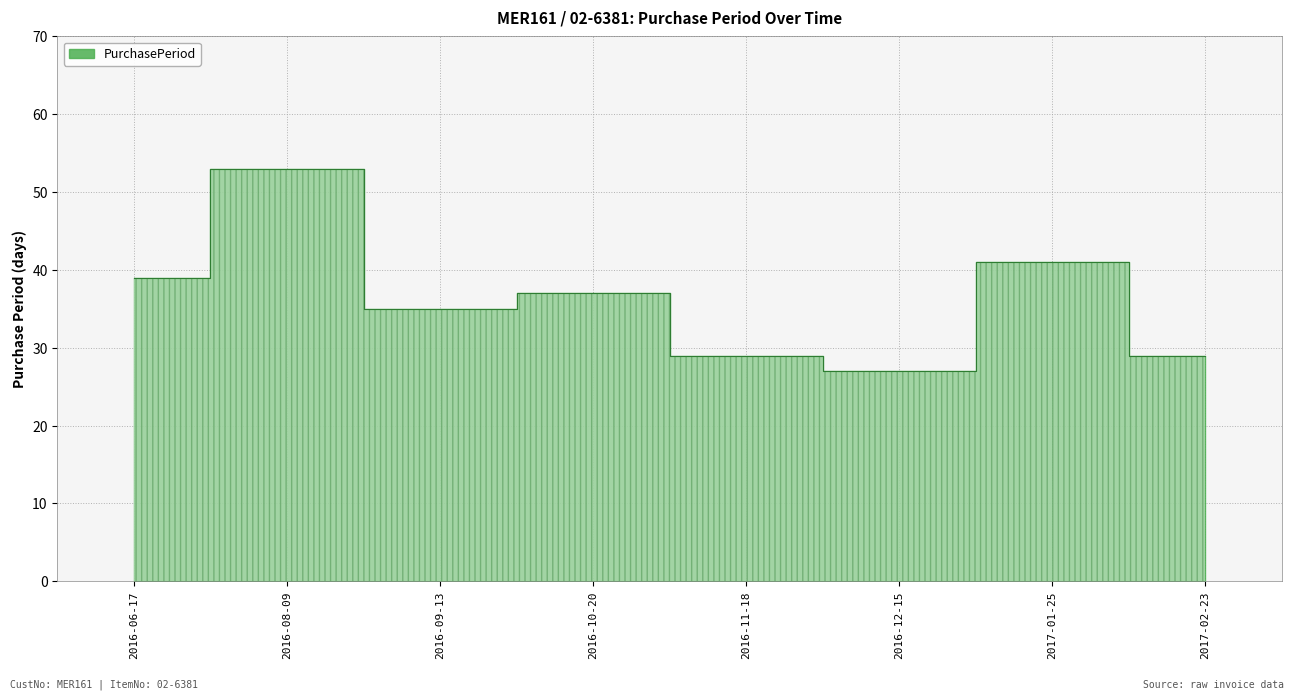

Approximately how many times larger is the value at 2016-10-20 compared to 2016-06-17?

0.9